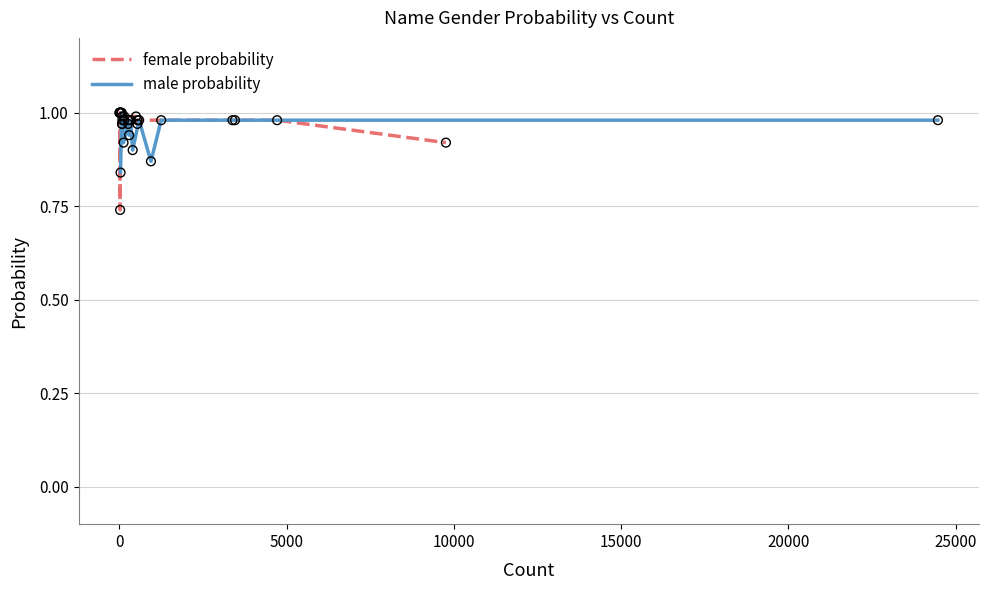

Is the value of male probability at 9 greater than the value of female probability at 10000?

No